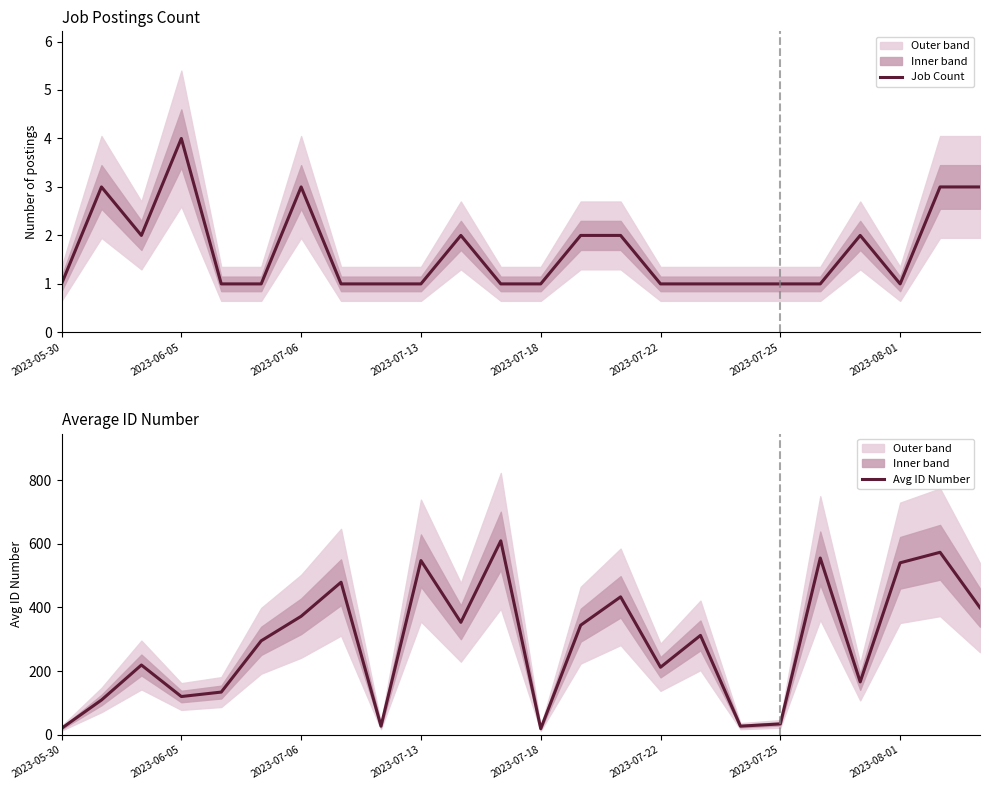

What is the label of the 21st point from the left?

20